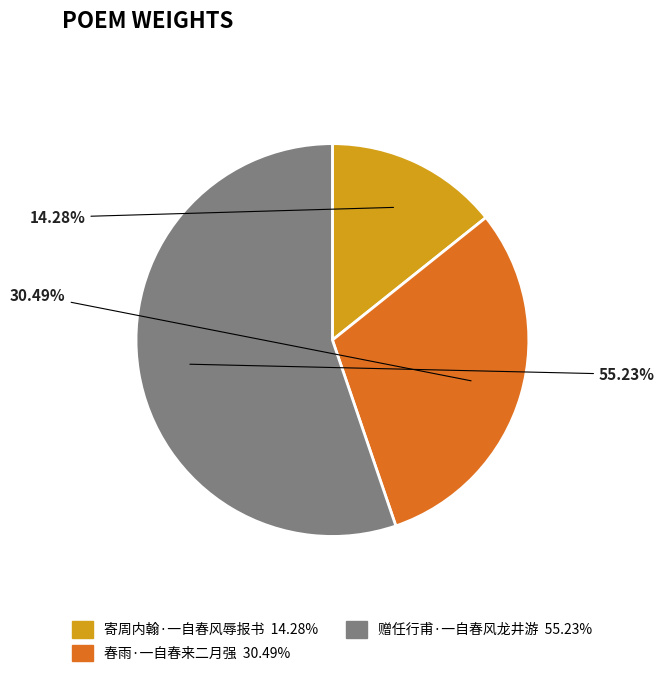

What percentage is the 赠任行甫·一自春风龙井游 slice, to the nearest percent?

55%